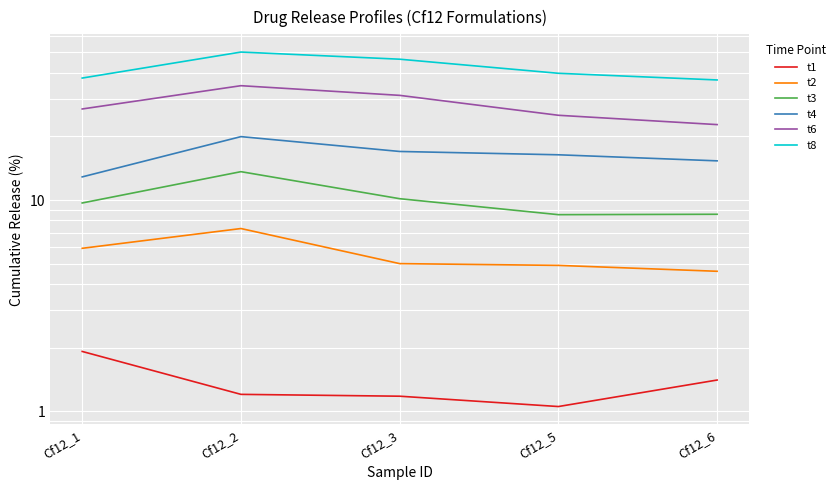

Which series changed the most between Cf12_3 and Cf12_5?

t8